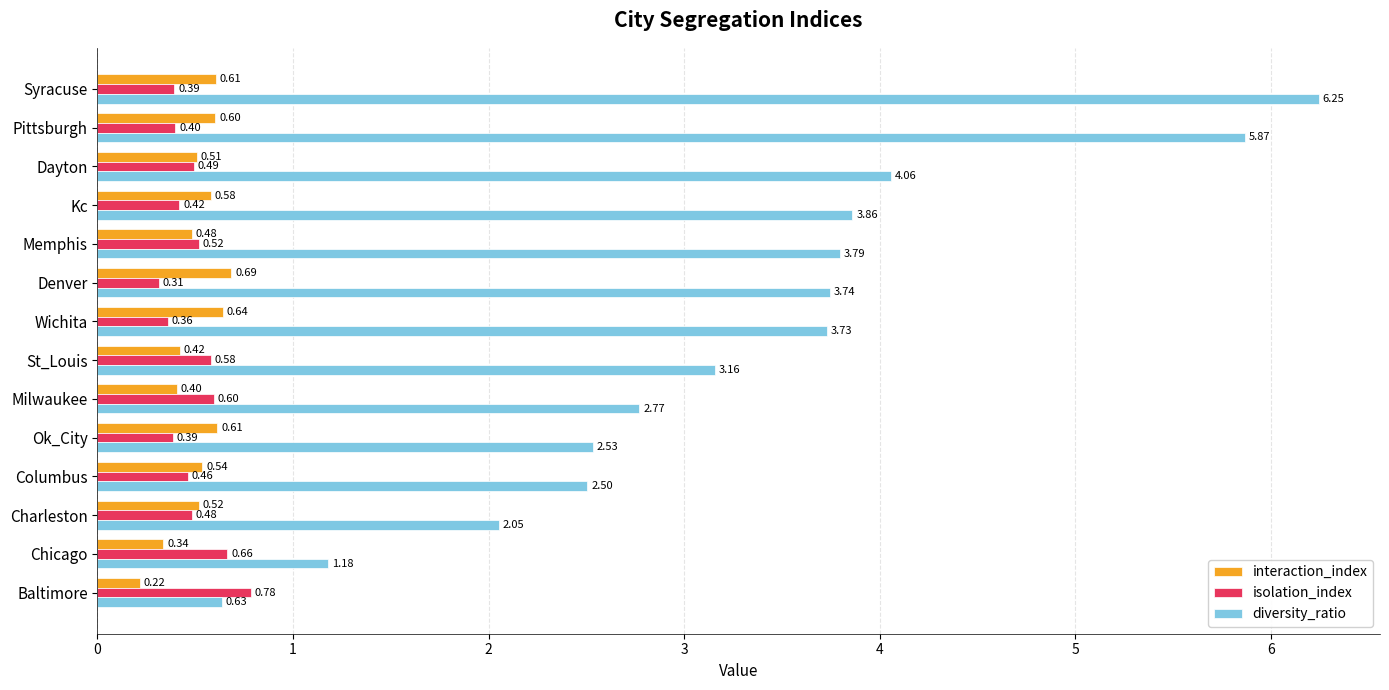

At which category is the sum across all series the highest?

Syracuse